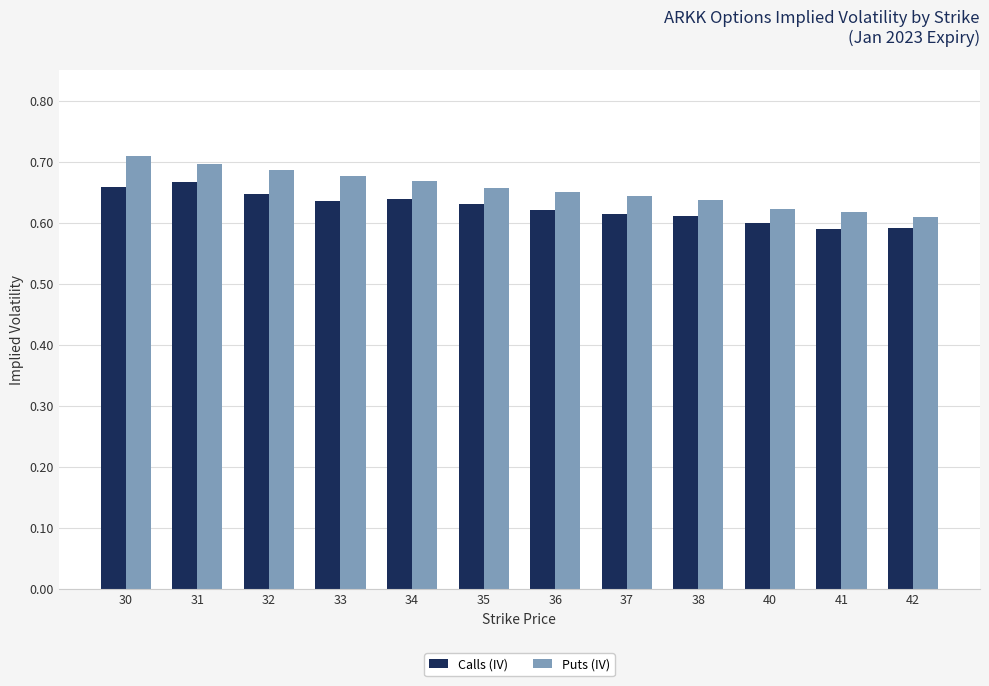

At 34, list the series in order from smallest to largest.

Calls (IV), Puts (IV)